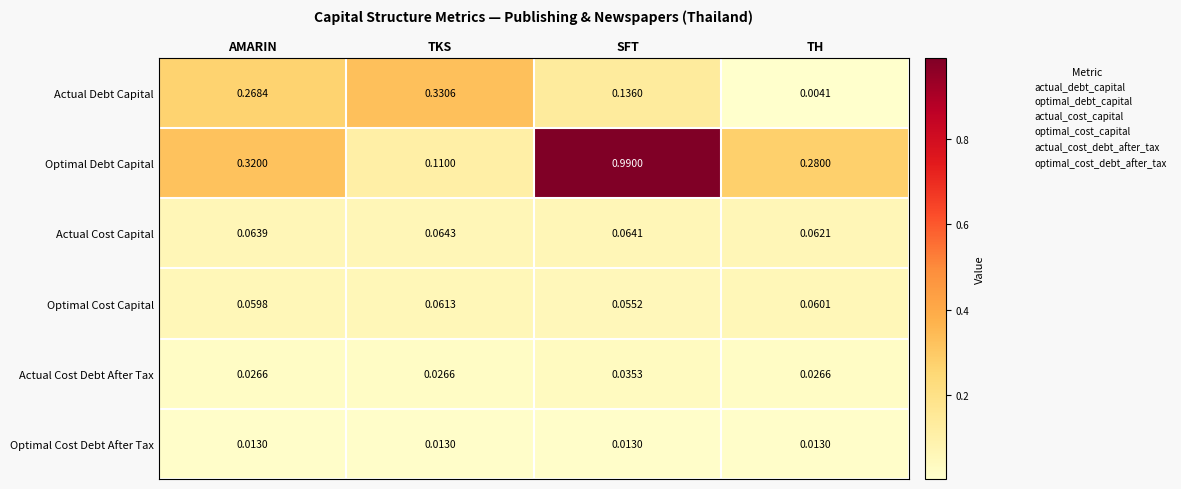

Which category has the lowest value across all series?

TH